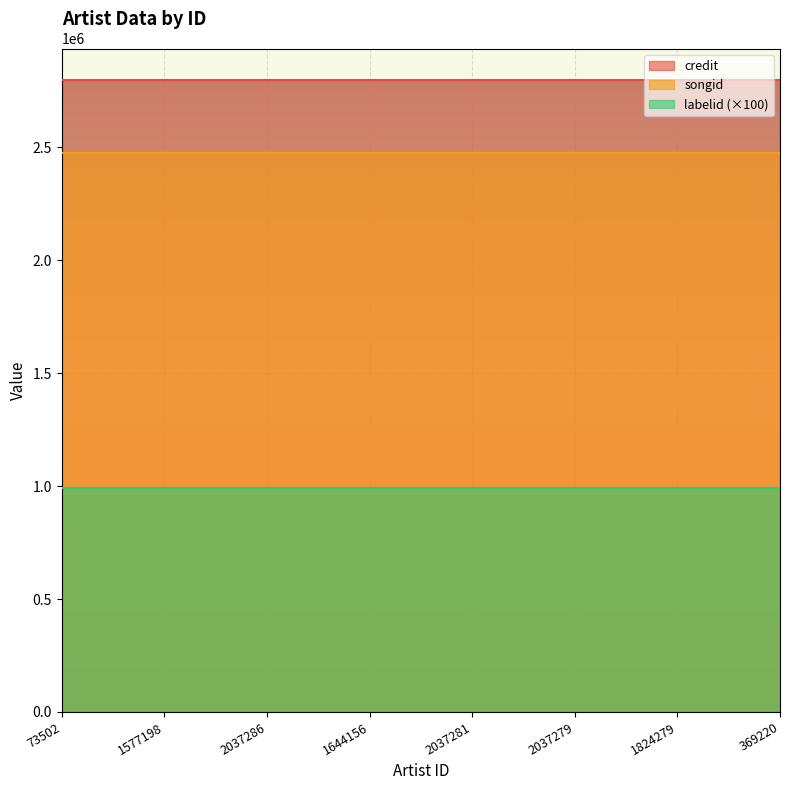

Reading left to right, list all the values displayed in this chart.

credit: 73502=2798072	1577198=2798072	2037286=2798072	1644156=2798072	2037281=2798072	2037279=2798072	1824279=2798072	369220=2798072
songid: 73502=2474426	1577198=2474426	2037286=2474426	1644156=2474426	2037281=2474426	2037279=2474426	1824279=2474426	369220=2474426
labelid: 73502=9913	1577198=9913	2037286=9913	1644156=9913	2037281=9913	2037279=9913	1824279=9913	369220=9913